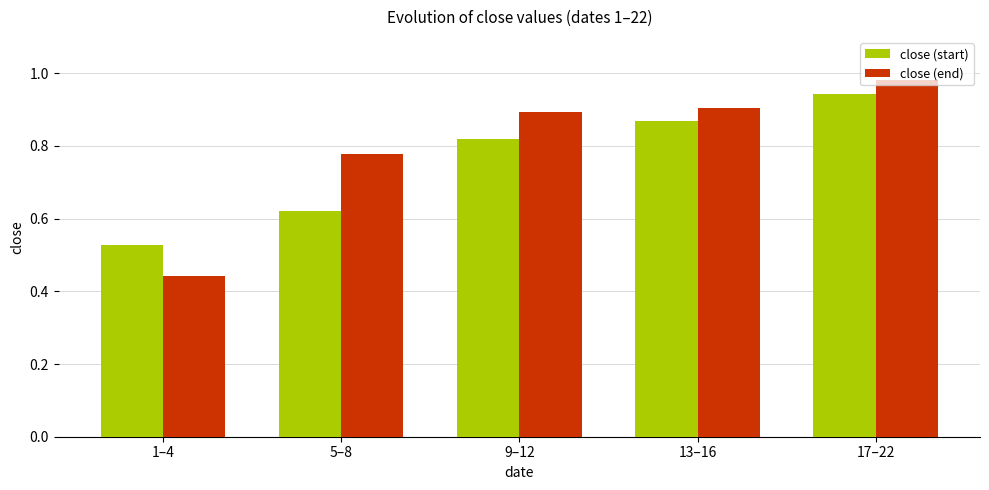

Where is close (end) nearest to the value 0?

1–4